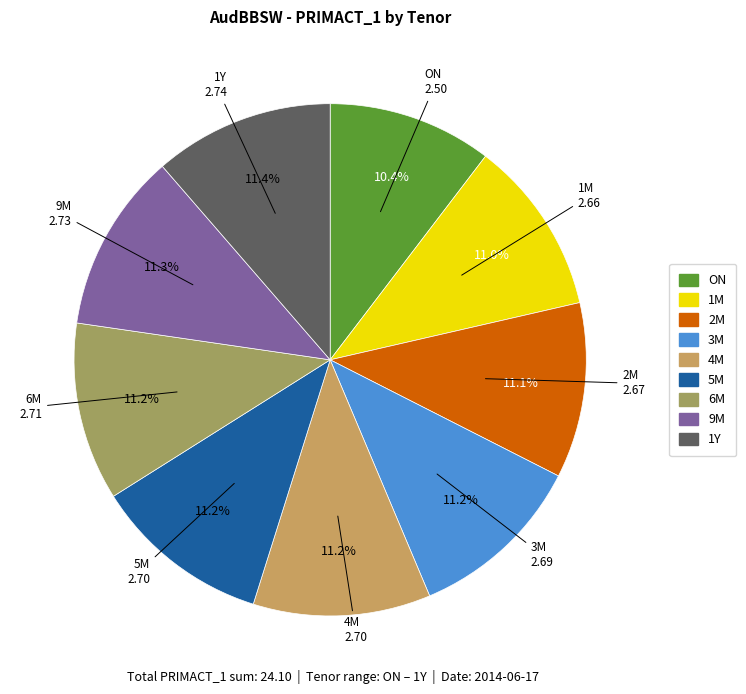

Rank the categories by value from highest to lowest.

1Y, 9M, 6M, 4M, 5M, 3M, 2M, 1M, ON